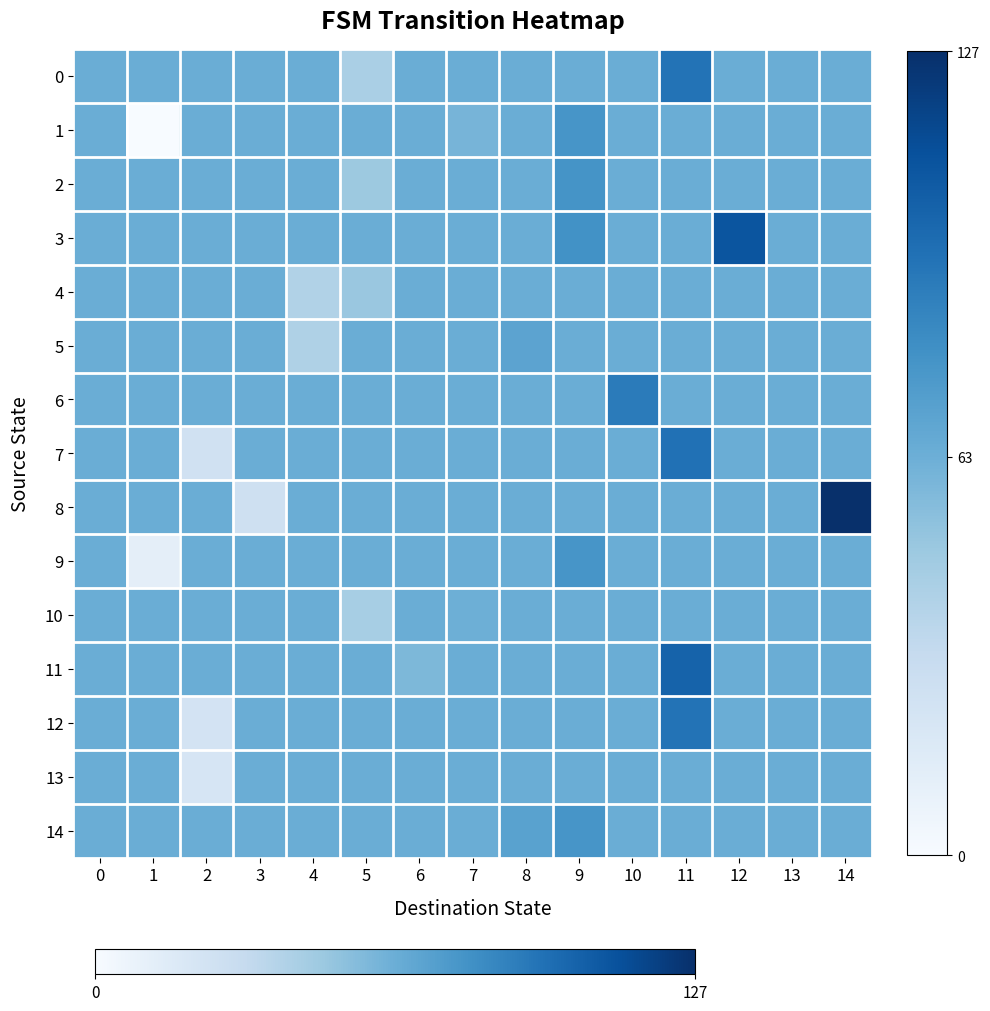

Reading right to left, what are all the values shown in this chart?

0: 14=64.0	13=64.0	12=64.0	11=94.0	10=64.0	9=64.0	8=64.0	7=64.0	6=64.0	5=43.0	4=64.0	3=64.0	2=64.0	1=64.0	0=64.0
1: 14=64.0	13=64.0	12=64.0	11=64.0	10=64.0	9=77.0	8=64.0	7=60.0	6=64.0	5=64.0	4=64.0	3=64.0	2=64.0	1=0.0	0=64.0
2: 14=64.0	13=64.0	12=64.0	11=64.0	10=64.0	9=78.0	8=64.0	7=64.0	6=64.0	5=48.0	4=64.0	3=64.0	2=64.0	1=64.0	0=64.0
3: 14=64.0	13=64.0	12=109.0	11=64.0	10=64.0	9=79.0	8=64.0	7=64.0	6=64.0	5=64.0	4=64.0	3=64.0	2=64.0	1=64.0	0=64.0
4: 14=64.0	13=64.0	12=64.0	11=64.0	10=64.0	9=64.0	8=64.0	7=64.0	6=64.0	5=49.0	4=40.0	3=64.0	2=64.0	1=64.0	0=64.0
5: 14=64.0	13=64.0	12=64.0	11=64.0	10=64.0	9=64.0	8=69.0	7=64.0	6=64.0	5=64.0	4=41.0	3=64.0	2=64.0	1=64.0	0=64.0
6: 14=64.0	13=64.0	12=64.0	11=64.0	10=90.0	9=64.0	8=64.0	7=64.0	6=64.0	5=64.0	4=64.0	3=64.0	2=64.0	1=64.0	0=64.0
7: 14=64.0	13=64.0	12=64.0	11=95.0	10=64.0	9=64.0	8=64.0	7=64.0	6=64.0	5=64.0	4=64.0	3=64.0	2=25.0	1=64.0	0=64.0
8: 14=127.0	13=64.0	12=64.0	11=64.0	10=64.0	9=64.0	8=64.0	7=64.0	6=64.0	5=64.0	4=64.0	3=26.0	2=64.0	1=64.0	0=64.0
9: 14=64.0	13=64.0	12=64.0	11=64.0	10=64.0	9=77.0	8=64.0	7=64.0	6=64.0	5=64.0	4=64.0	3=64.0	2=64.0	1=12.0	0=64.0
10: 14=64.0	13=64.0	12=64.0	11=64.0	10=64.0	9=64.0	8=64.0	7=63.0	6=64.0	5=44.0	4=64.0	3=64.0	2=64.0	1=64.0	0=64.0
11: 14=64.0	13=64.0	12=64.0	11=102.0	10=64.0	9=64.0	8=64.0	7=64.0	6=58.0	5=64.0	4=64.0	3=64.0	2=64.0	1=64.0	0=64.0
12: 14=64.0	13=64.0	12=64.0	11=94.0	10=64.0	9=64.0	8=64.0	7=64.0	6=64.0	5=64.0	4=64.0	3=64.0	2=23.0	1=64.0	0=64.0
13: 14=64.0	13=64.0	12=64.0	11=64.0	10=64.0	9=64.0	8=64.0	7=64.0	6=64.0	5=64.0	4=64.0	3=64.0	2=21.0	1=64.0	0=64.0
14: 14=64.0	13=64.0	12=64.0	11=64.0	10=64.0	9=77.0	8=70.0	7=64.0	6=64.0	5=64.0	4=64.0	3=64.0	2=64.0	1=64.0	0=64.0